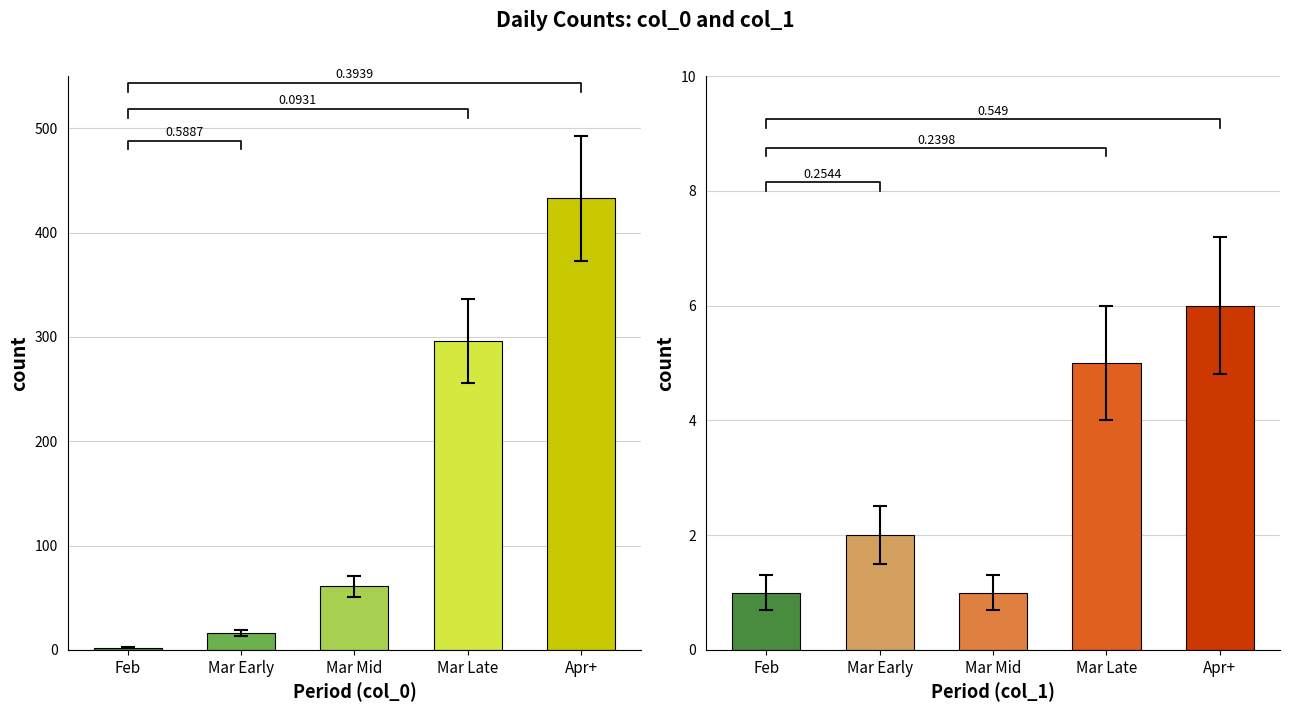

Where is col_0 nearest to the value 217?

Mar Late